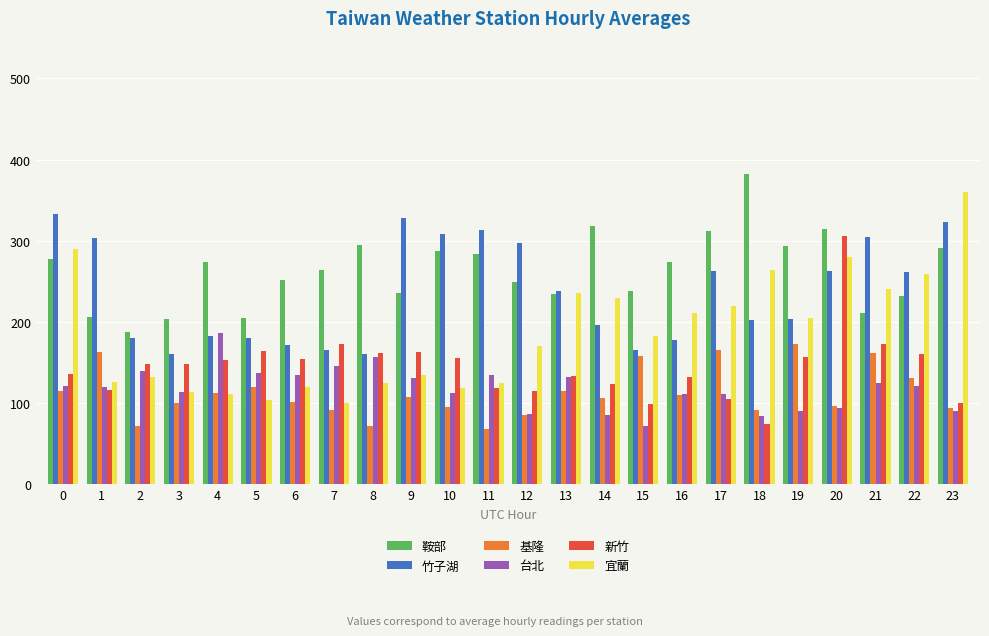

What is the greatest value displayed?

381.9